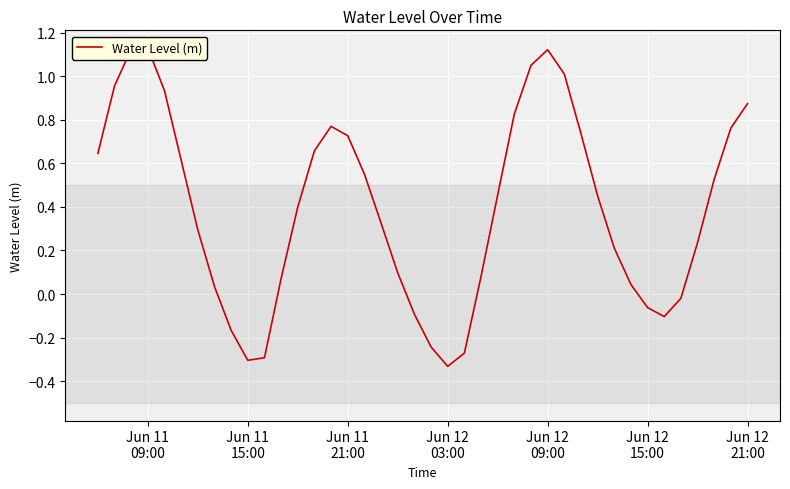

How many positive values are there?

30